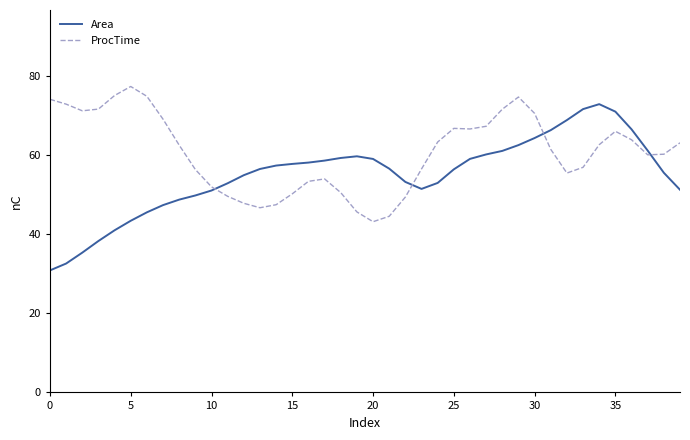

Which series has the largest total across all categories?

ProcTime